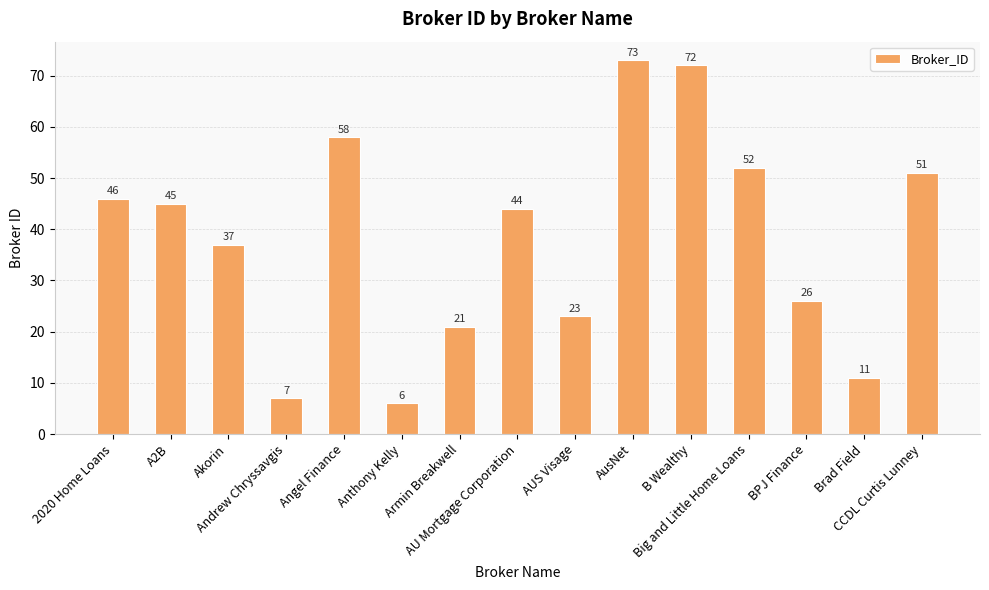

Does the chart contain stacked bars?

No